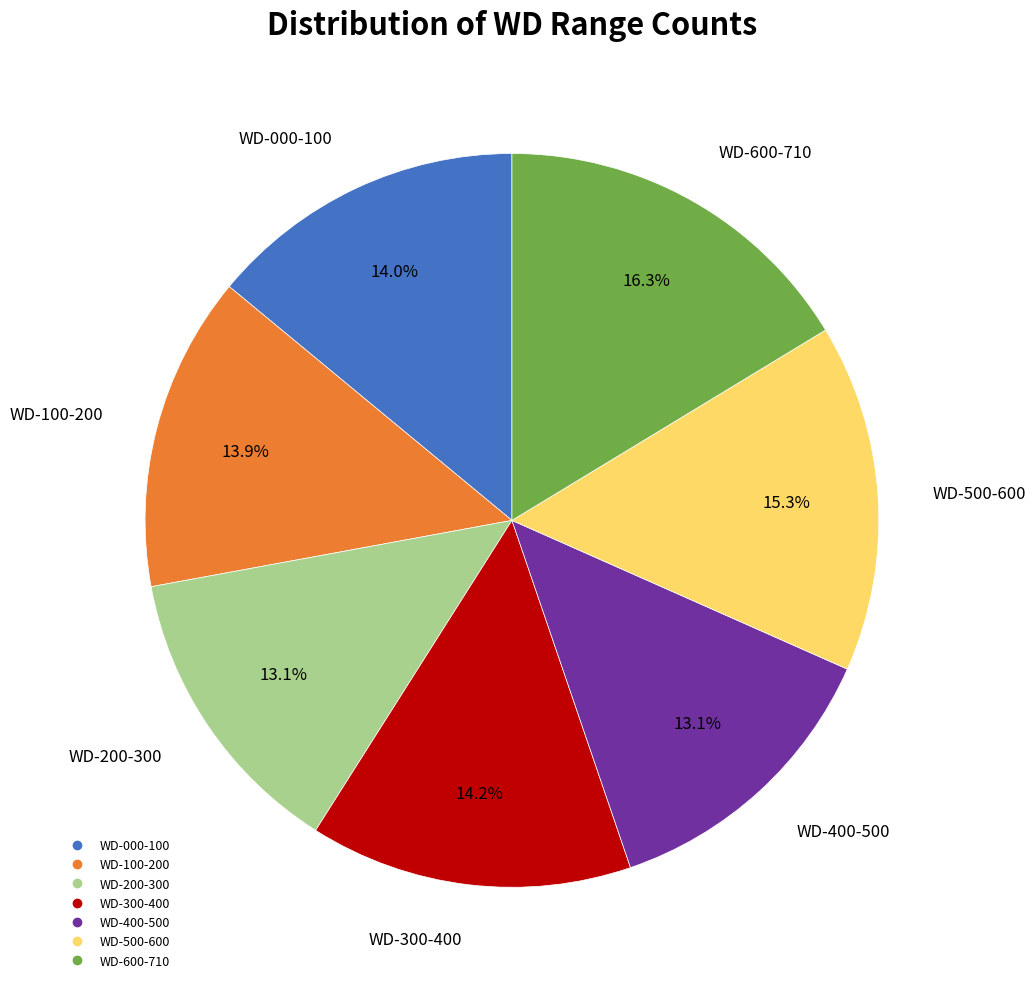

Which category has the biggest portion of the pie?

WD-600-710